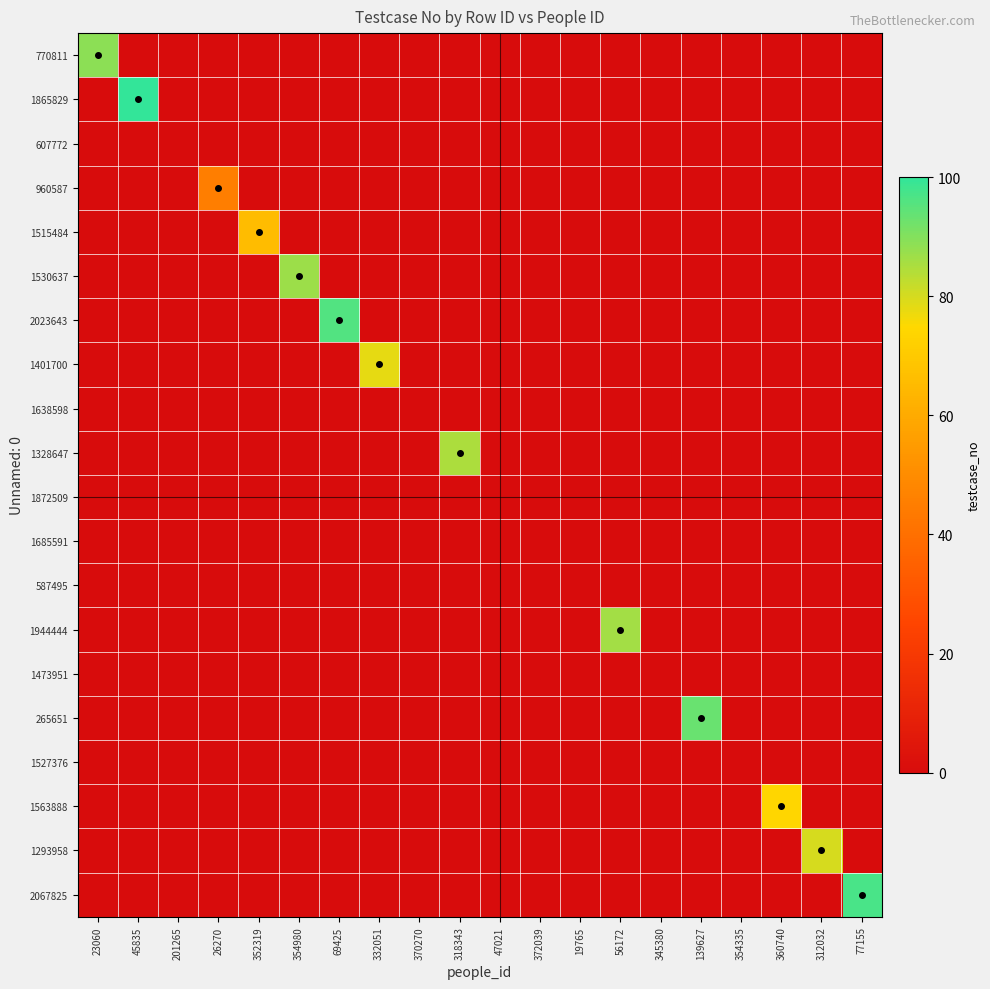

What is the total value across all series at 318343?

85